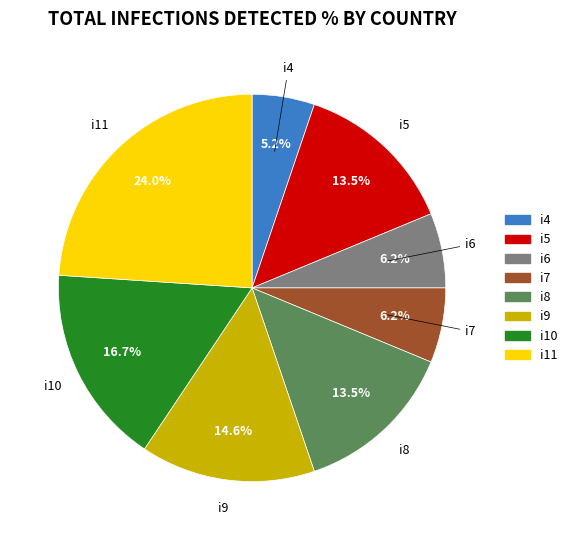

Which category has the smallest portion of the pie?

i4